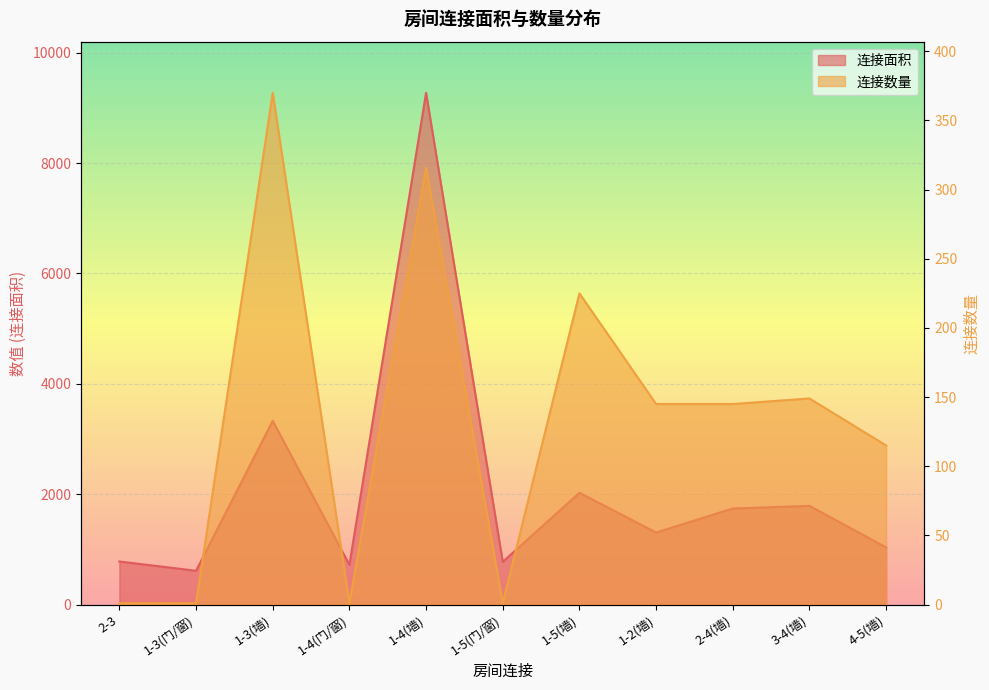

The 连接数量 series shows 0 at 1-4(门/窗). True or false?

False